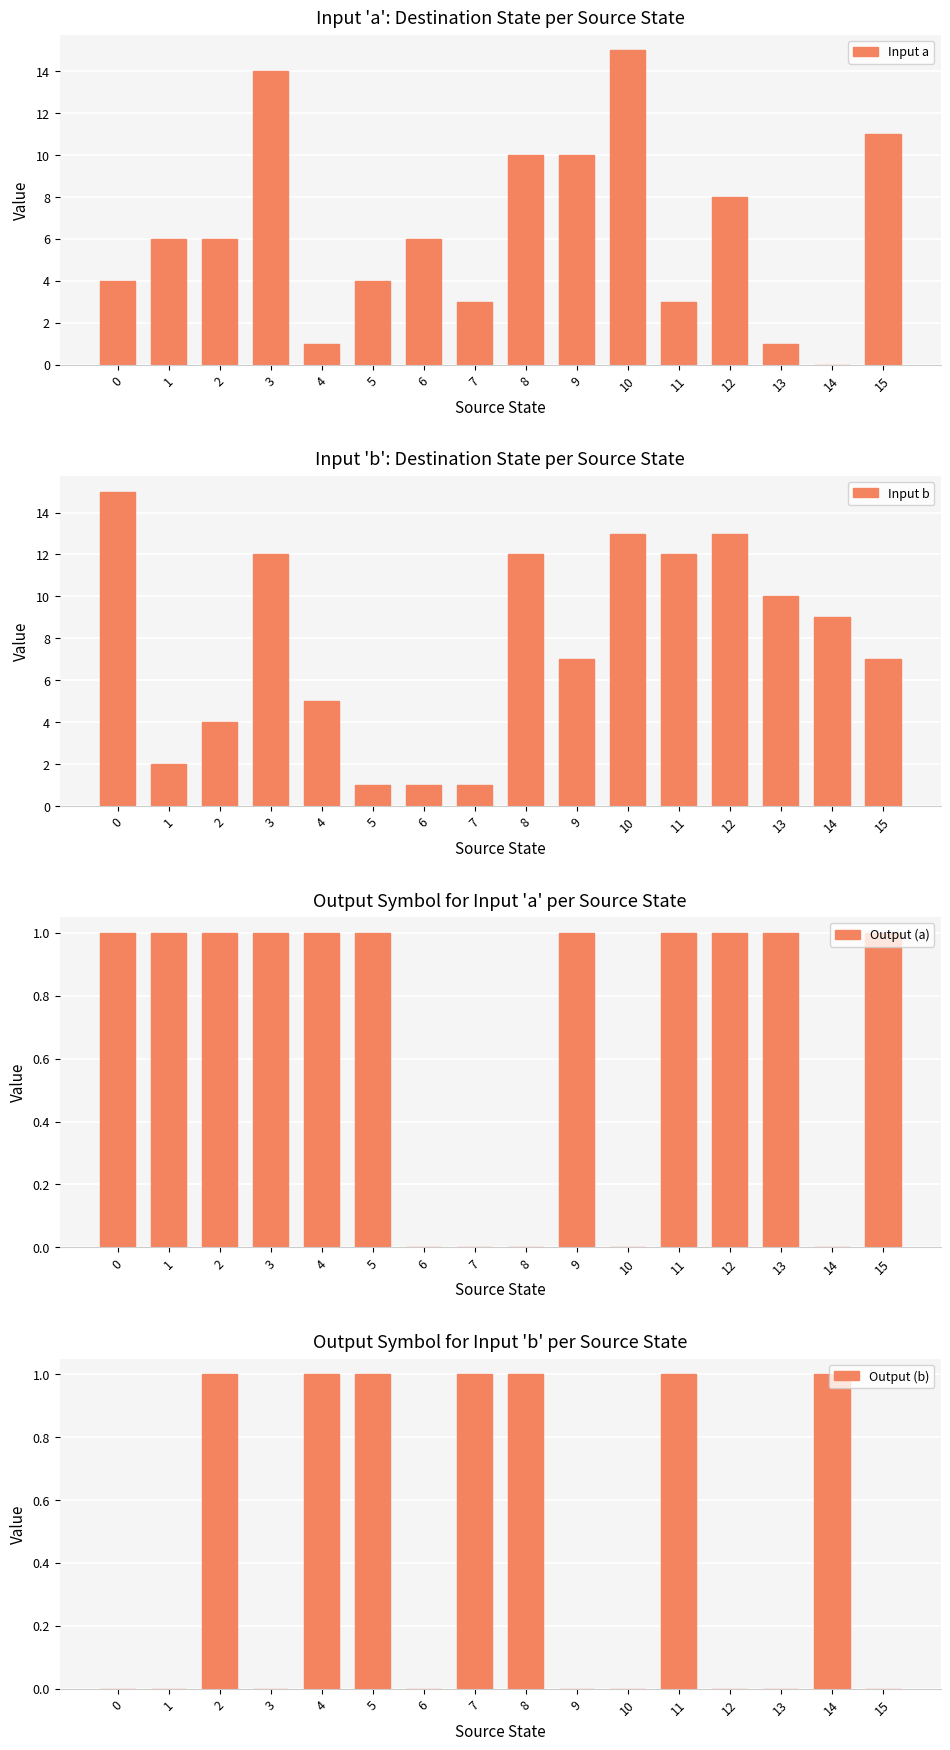

At 9, list the series in order from smallest to largest.

Output (b), Output (a), Input b, Input a